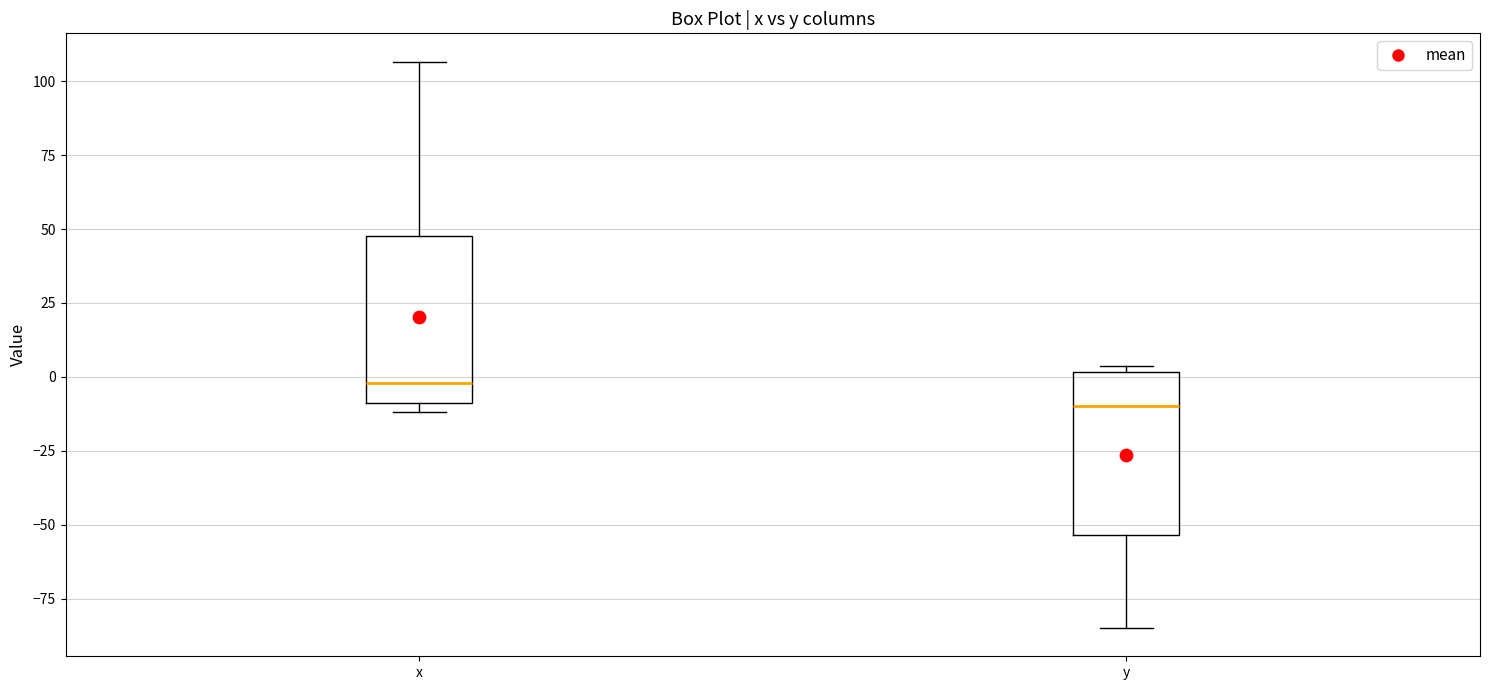

Where is the upper edge of the box for y on the y-axis? The values are not printed on the chart, so give them approximately, as read against the axis.

0